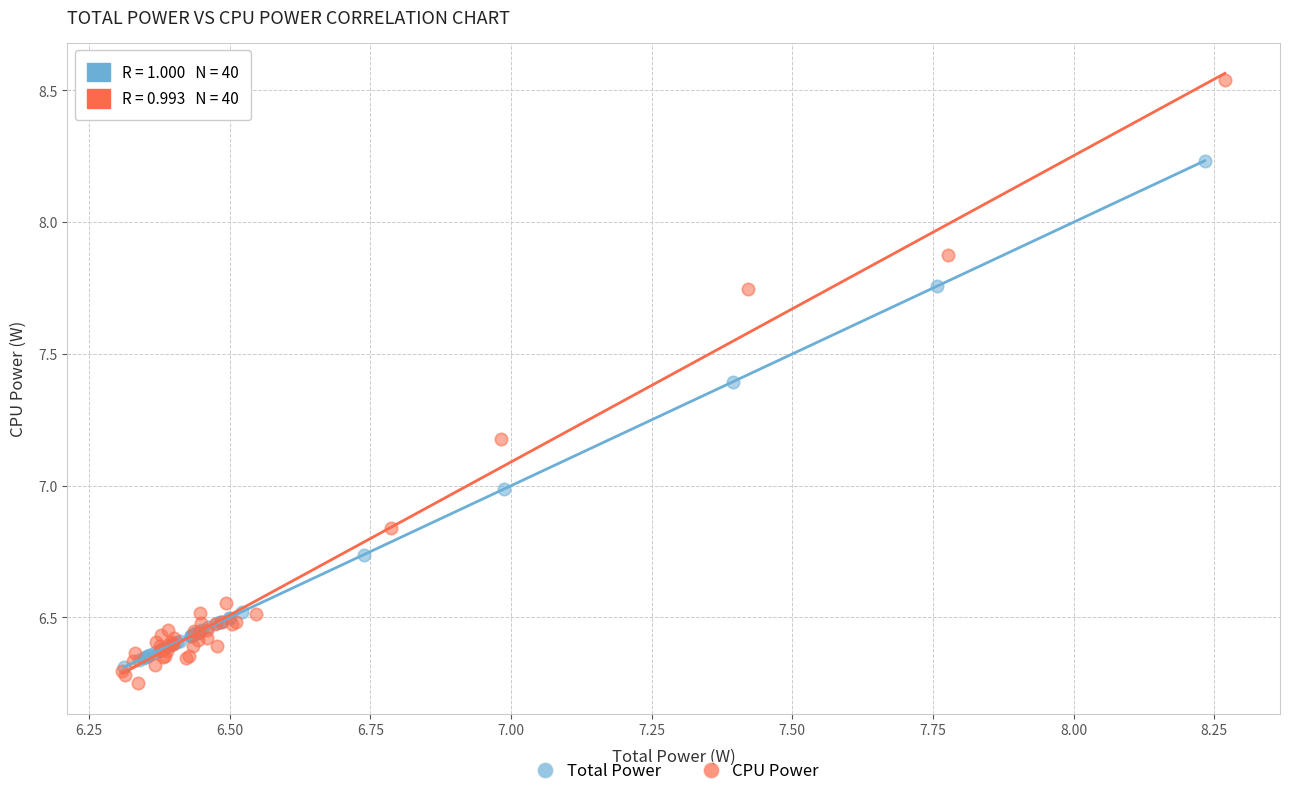

Which series contains the highest Y value?

CPU Power